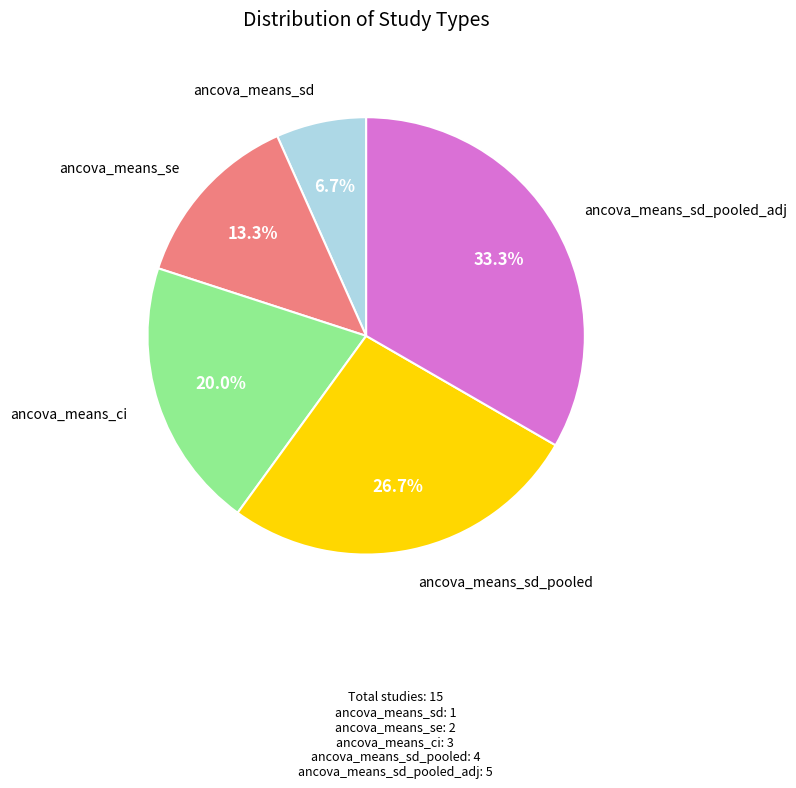

Is there any slice that represents more than half of the pie?

No